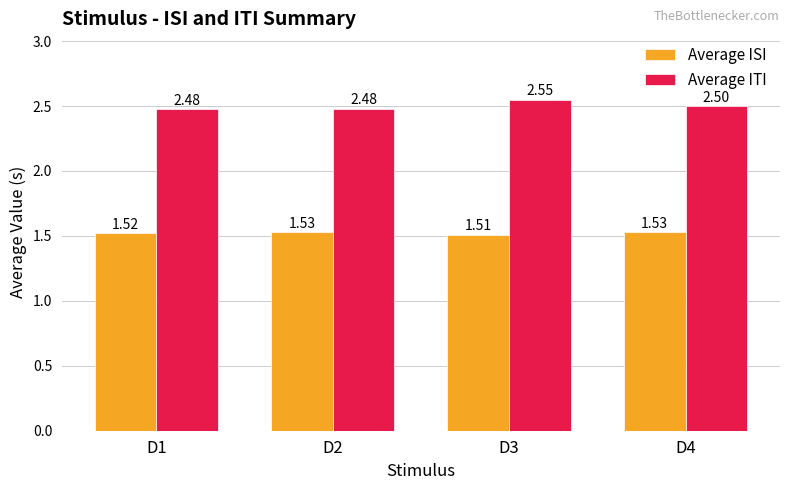

At D4, list the series in order from smallest to largest.

Average ISI, Average ITI